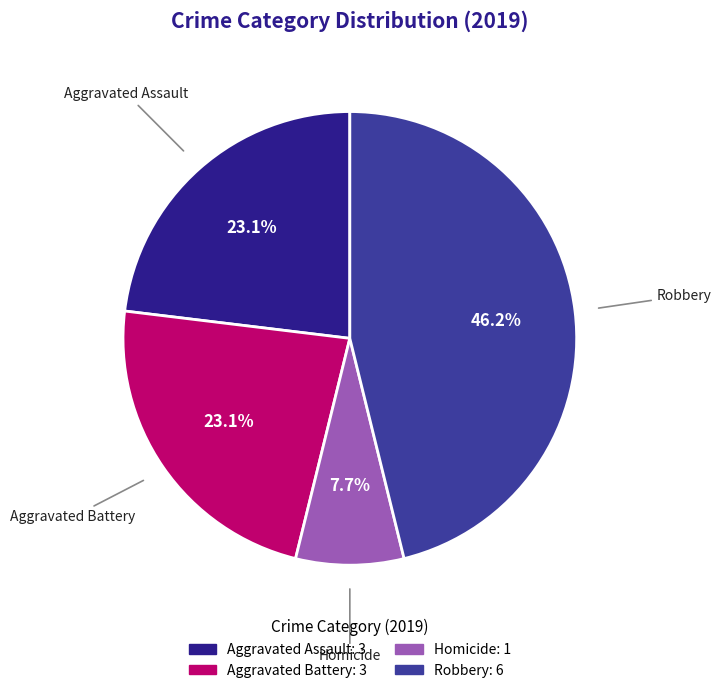

How many segments does this pie chart have?

4